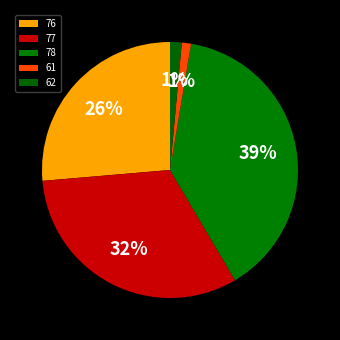

To the nearest percent, what portion does 77 represent?

32%